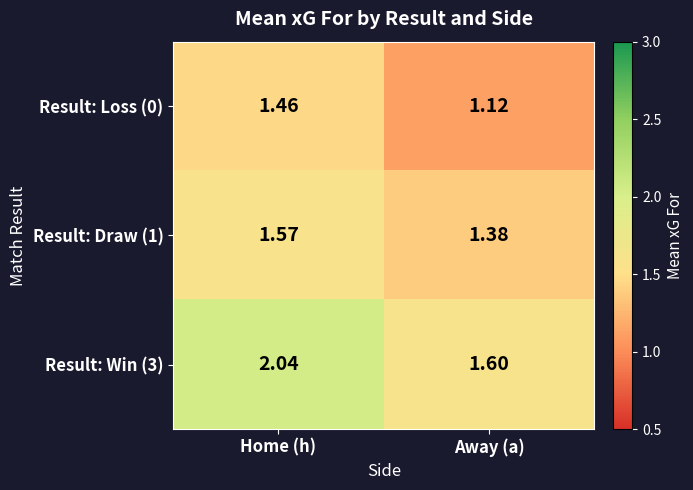

At which category is the sum across all series the highest?

Home (h)